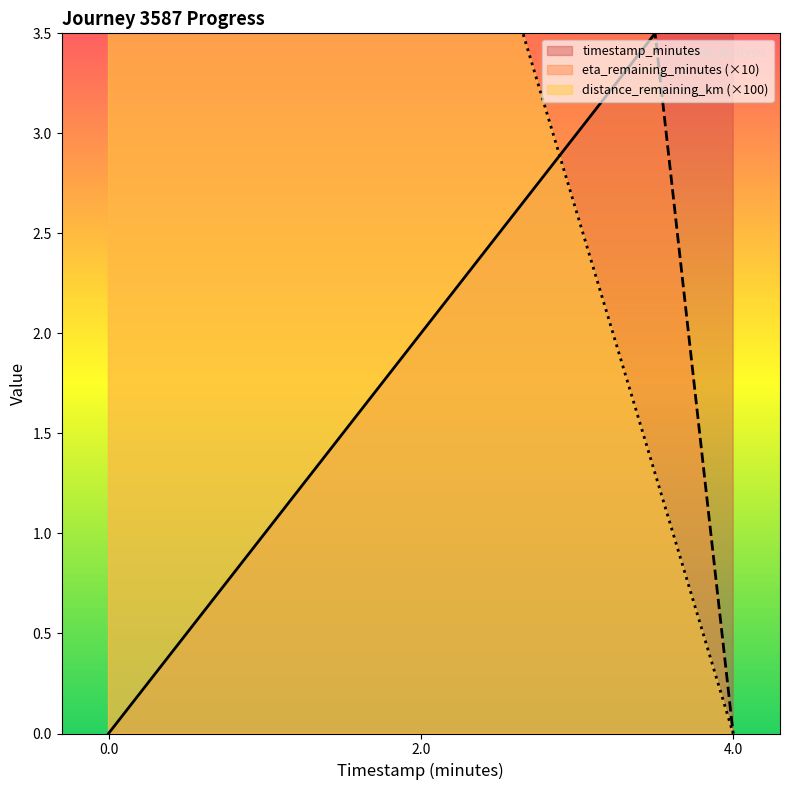

What is the difference between the maximum and minimum values in the eta_remaining_minutes series?

28.0